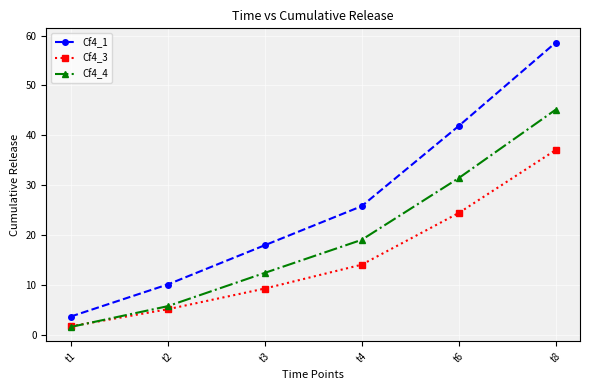

Reading left to right, list all the values displayed in this chart.

Cf4_1: t1=3.6	t2=10.0	t3=17.9	t4=25.8	t6=41.9	t8=58.6
Cf4_3: t1=1.6	t2=5.1	t3=9.2	t4=14.0	t6=24.4	t8=37.0
Cf4_4: t1=1.5	t2=5.7	t3=12.4	t4=19.0	t6=31.4	t8=45.1